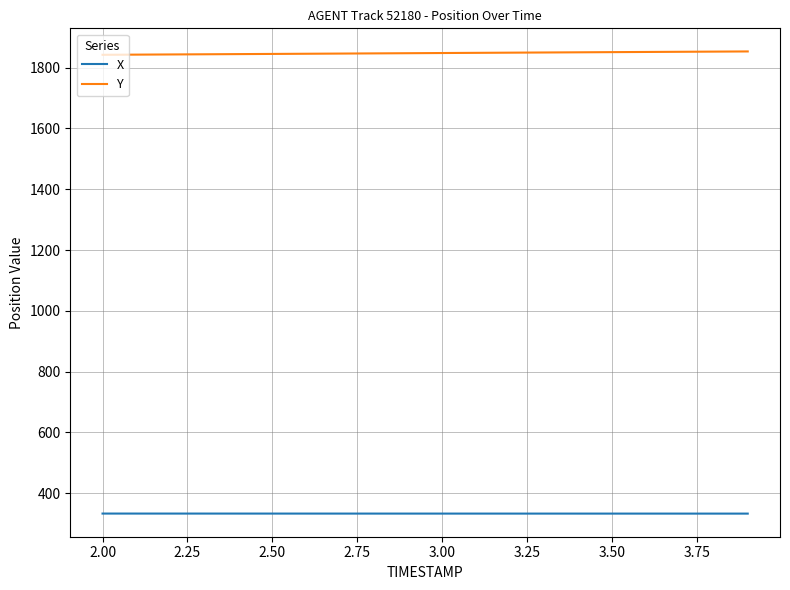

List the series in order of their overall mean, highest first.

Y, X